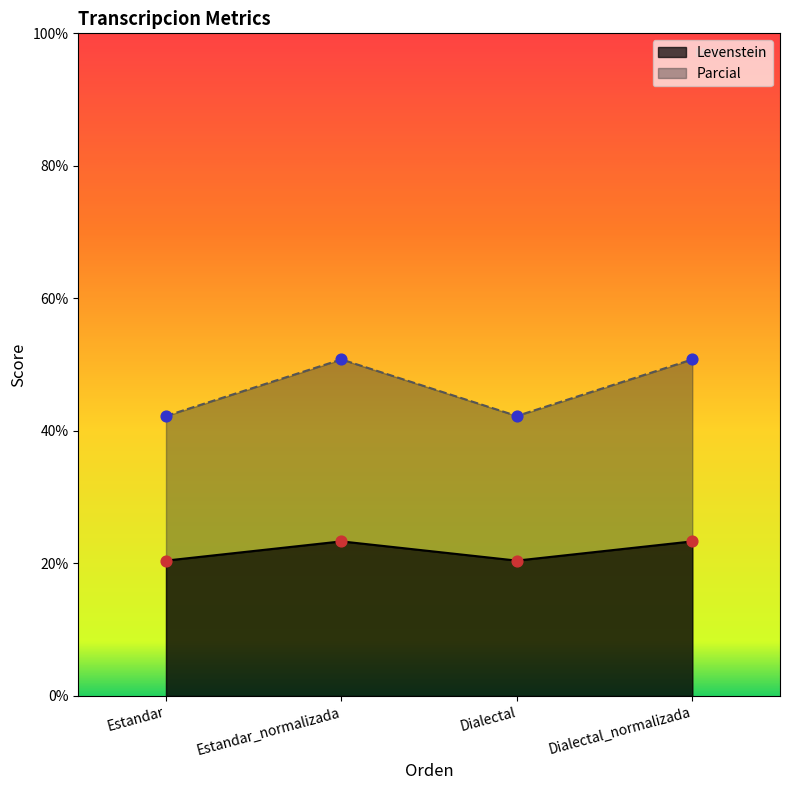

Which series has the largest total across all categories?

Parcial